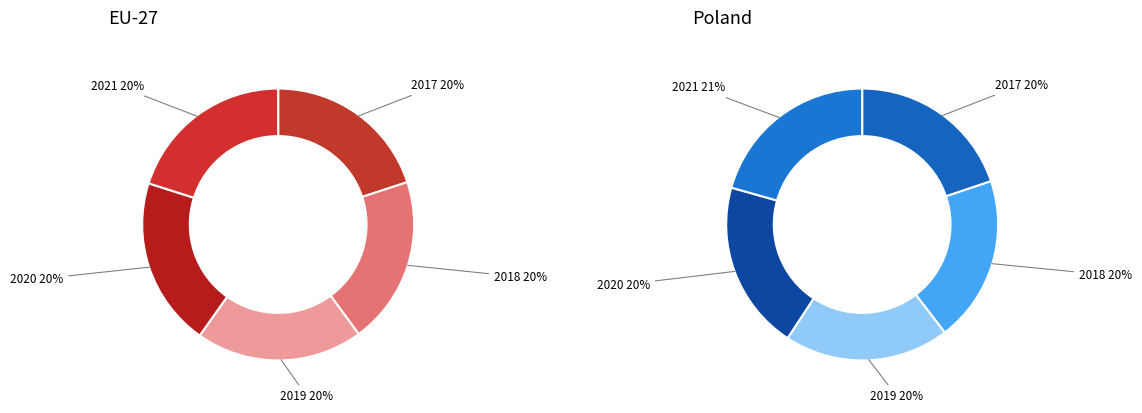

At 2021, list the series in order from smallest to largest.

EU-27 (2020 onwards), Poland